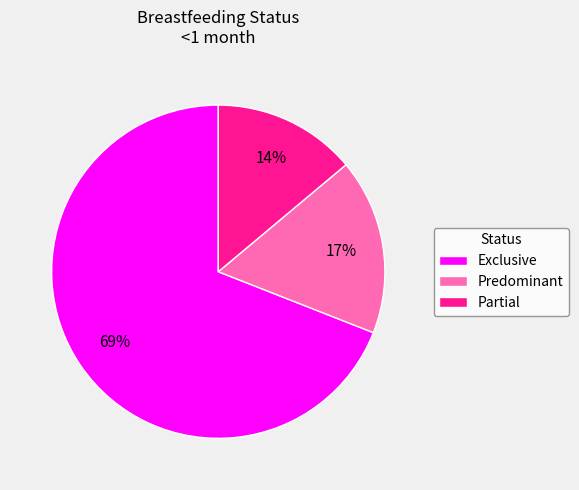

What is the ratio of the value at Predominant to the value at Partial?

1.2